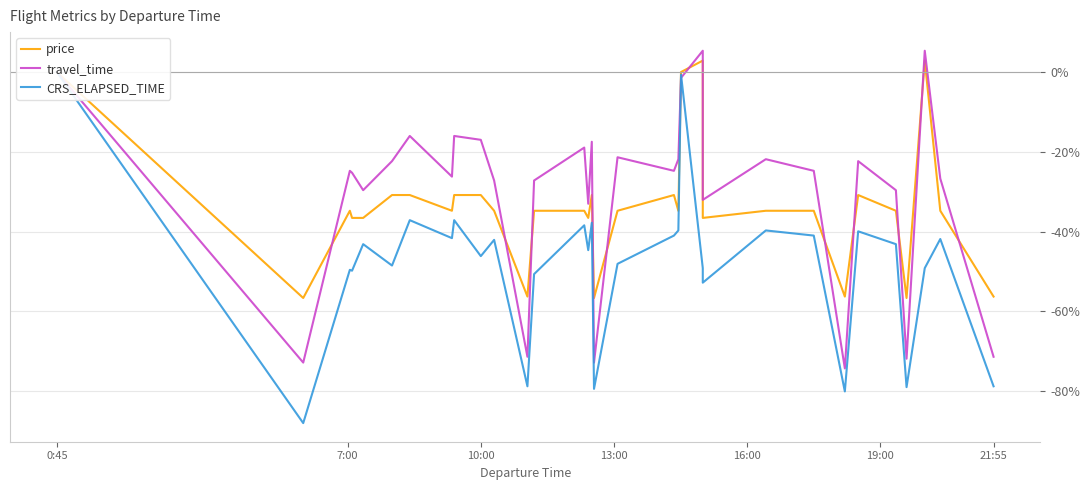

How many negative values does the travel_time series have?

29